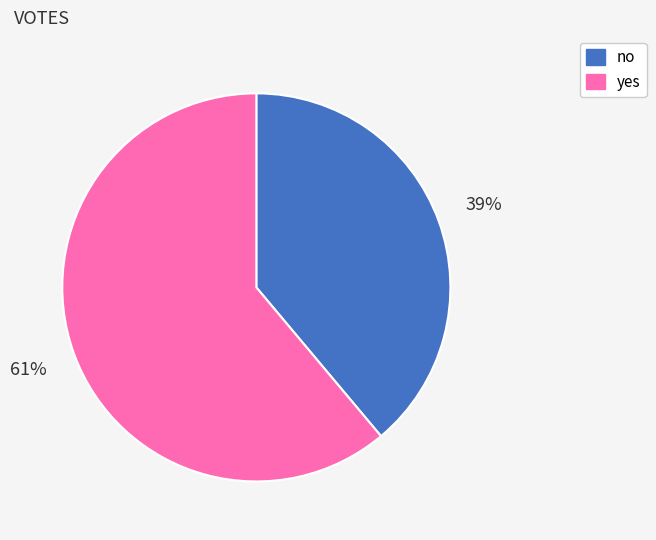

To the nearest percent, what percentage of the pie is no?

39%